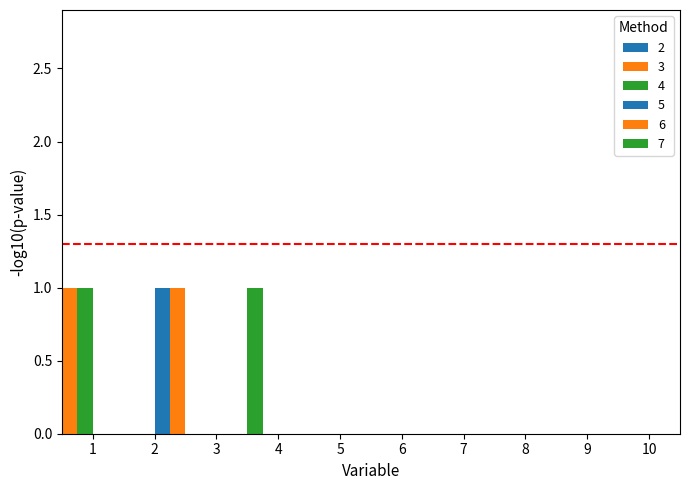

The value of 4 at 3 is 0. True or false?

False